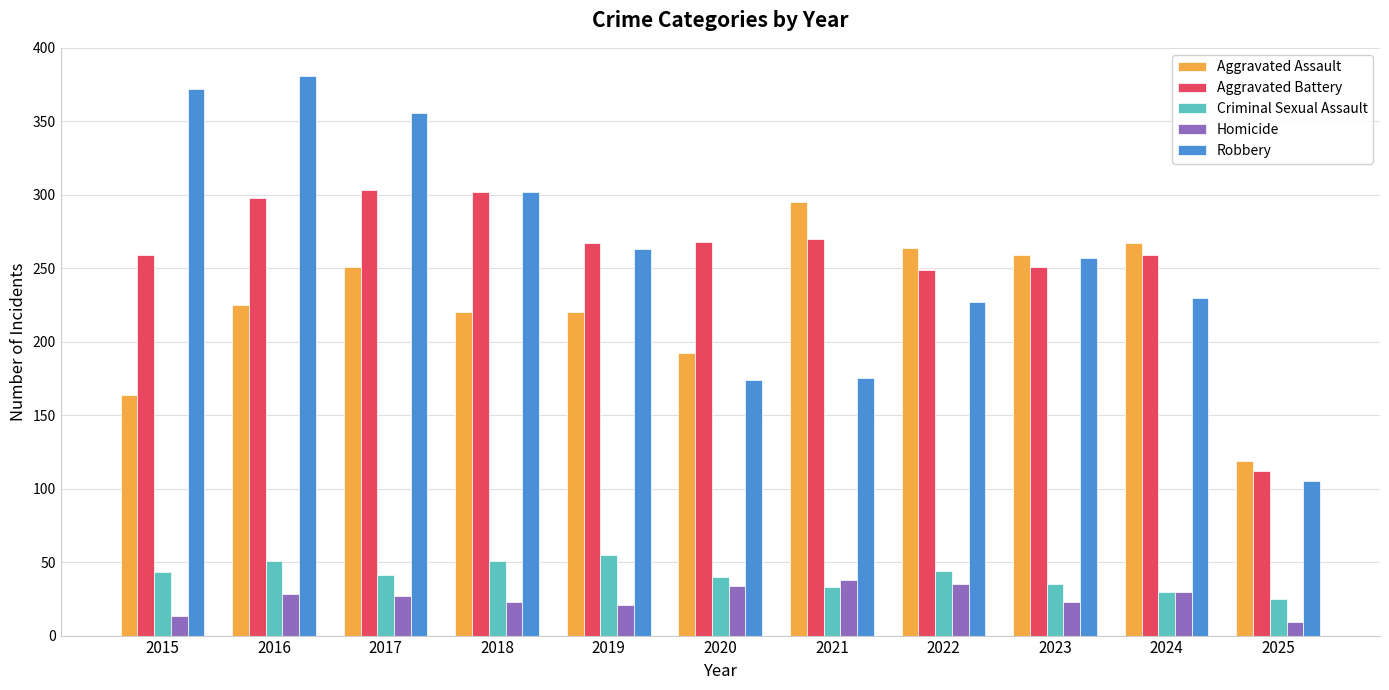

What is the approximate value of Aggravated Assault at 2019?

220